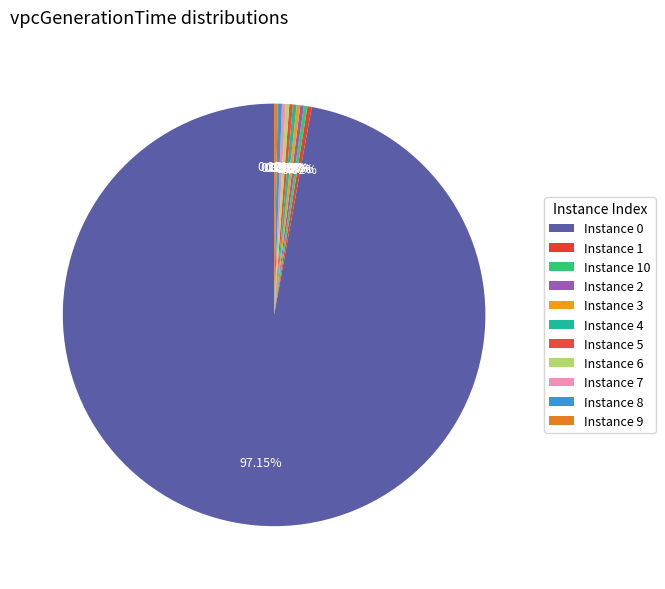

Rank the categories by value from lowest to highest.

9, 5, 2, 3, 10, 6, 7, 4, 8, 1, 0